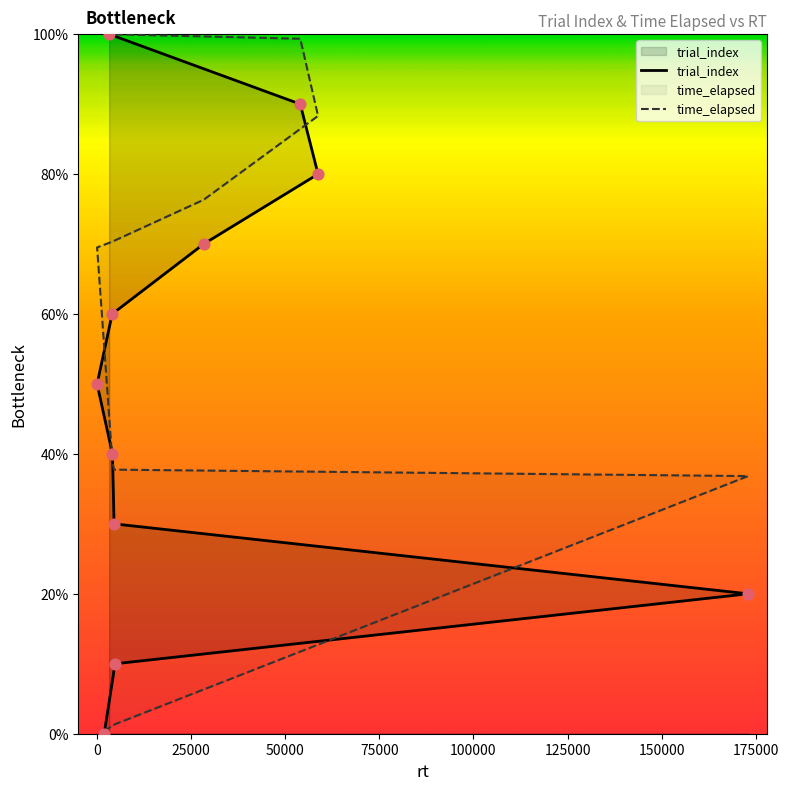

What are all the series names shown in the legend?

trial_index, time_elapsed